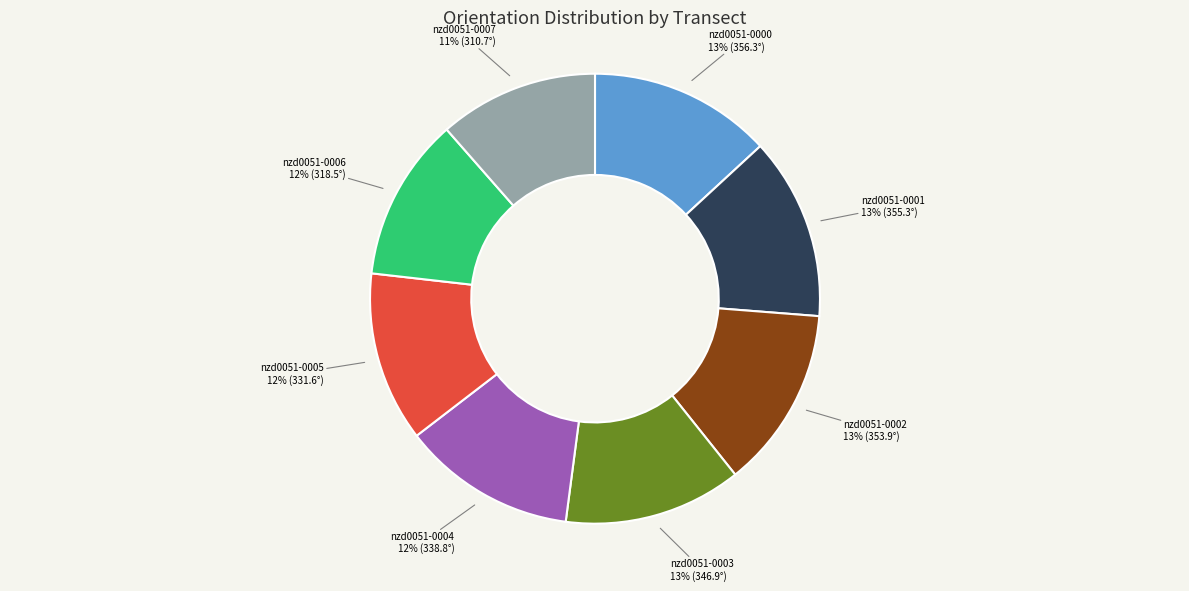

Is there a majority slice in this chart?

No